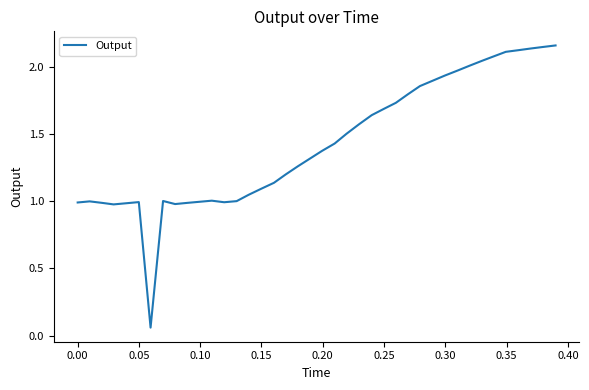

True or false: there are more than 0 points higher than both neighbors.

True